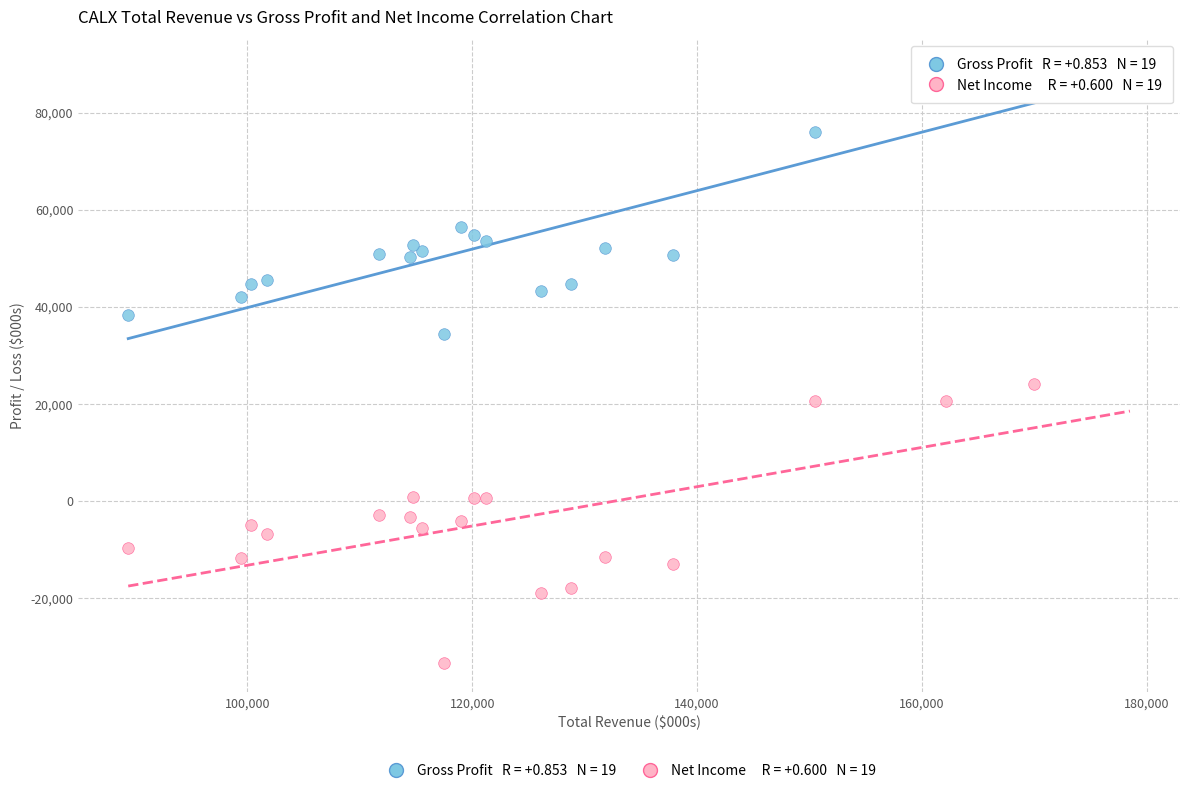

Across all series, what Y value is closest to 27850?

24100